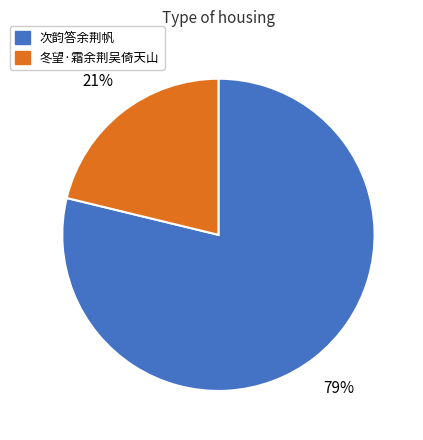

Is the sum of 次韵答余荆帆 and 冬望·霜余荆吴倚天山 greater than half?

Yes